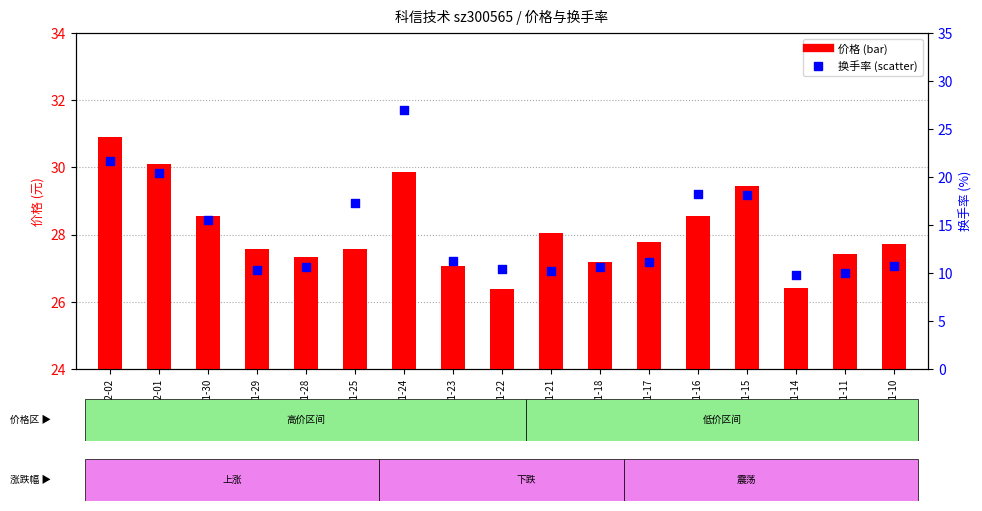

Which series reaches the minimum Y coordinate?

换手率